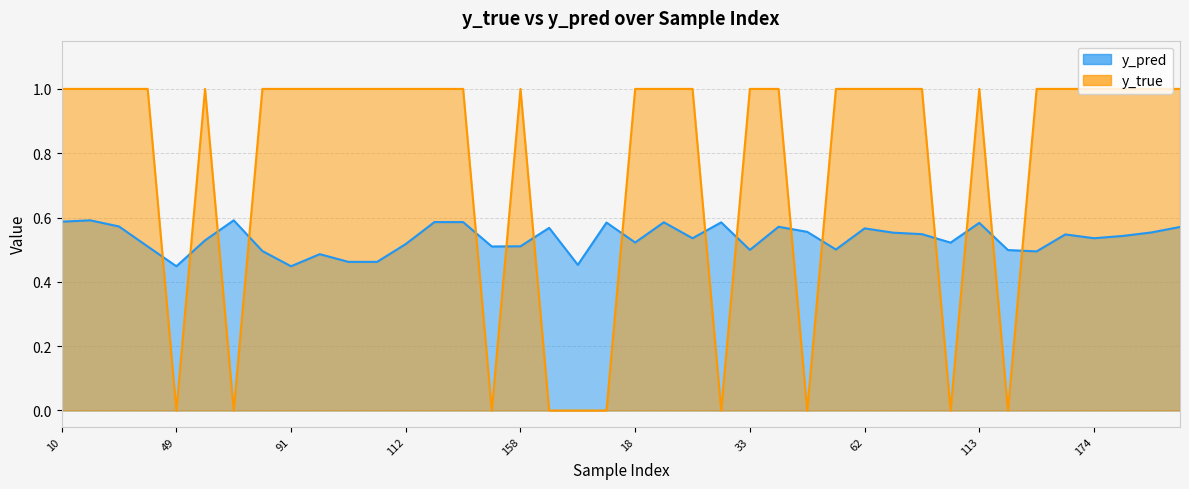

What is the label of the 40th point from the right?

10